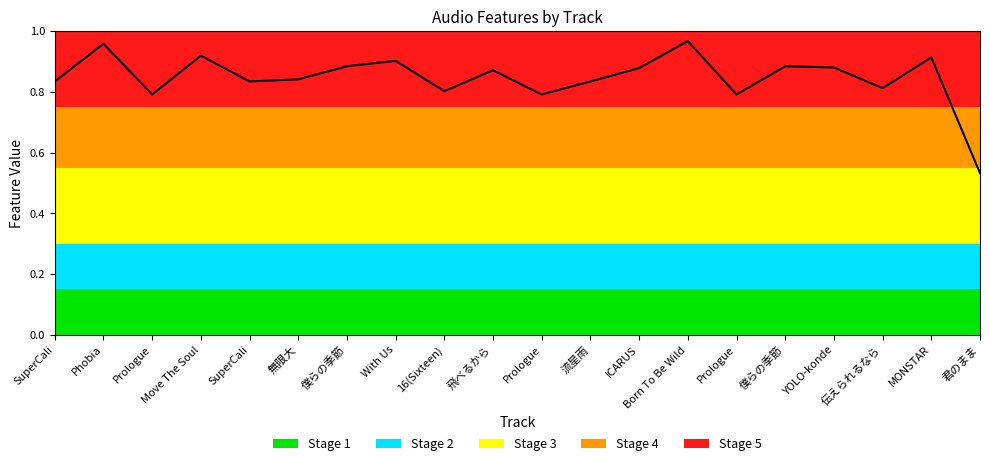

What is the difference between the maximum and minimum values?

0.4